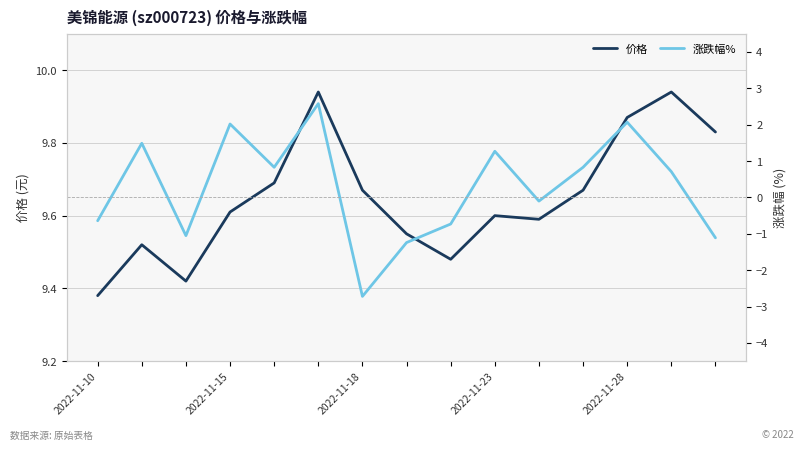

Is it true that 价格 equals 4.4 at 2022-11-28?

False